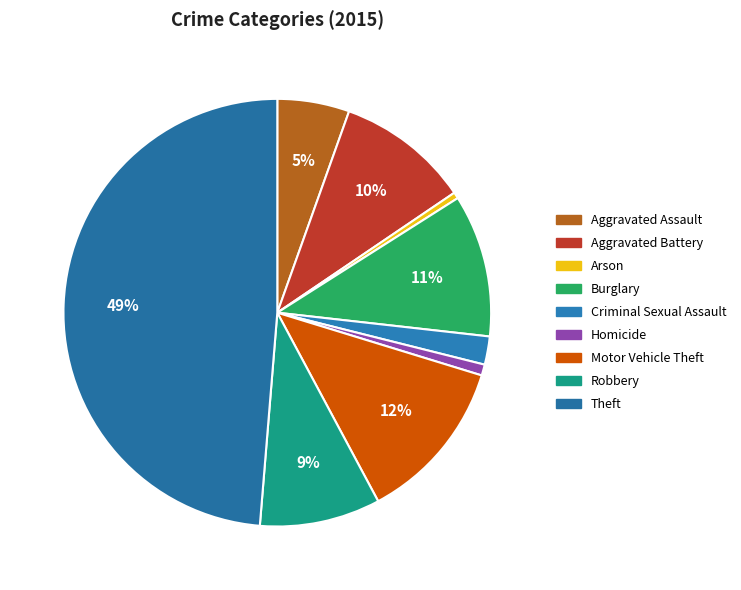

How many segments does this pie chart have?

9